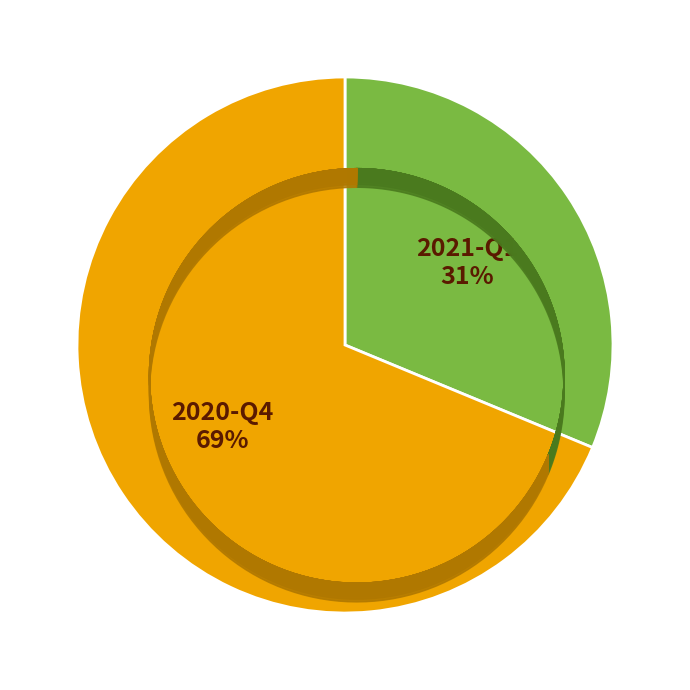

Is 2021-Q1 the majority of the pie?

No